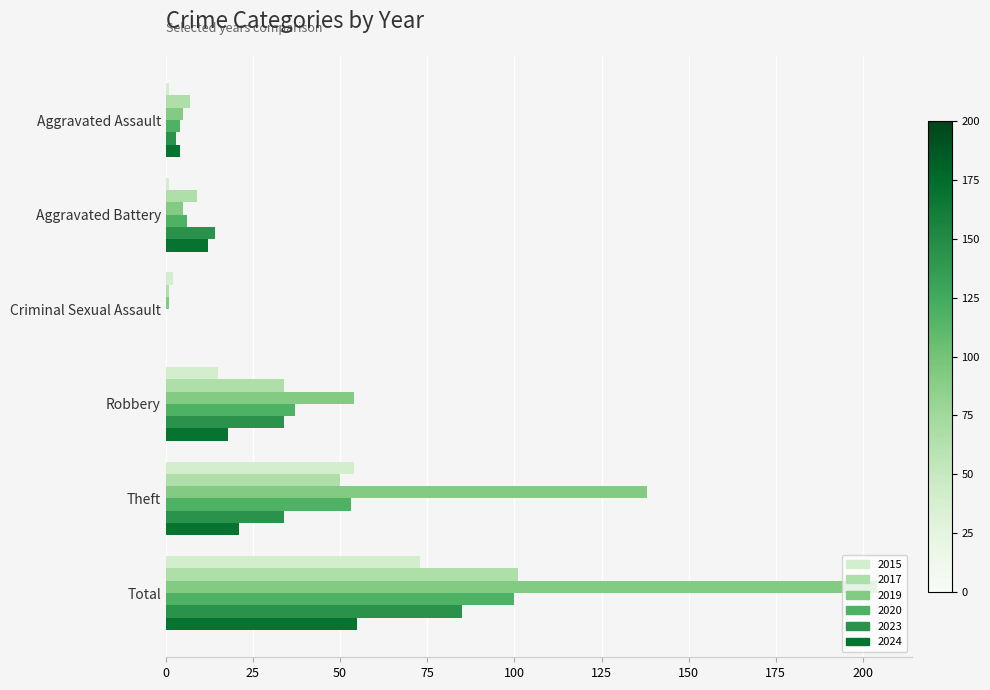

At which category is the sum across all series the highest?

Total